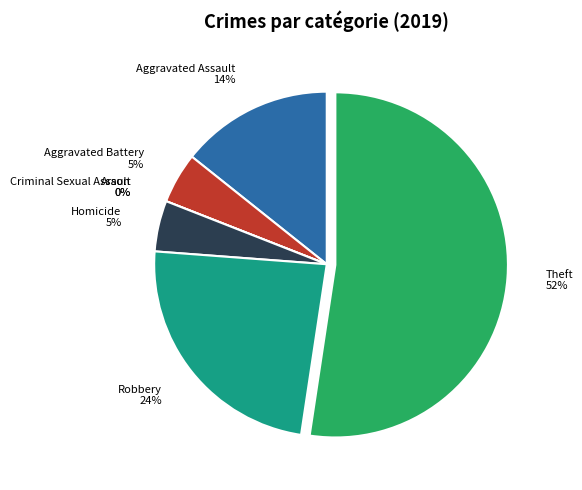

Does any single category account for the majority?

Yes